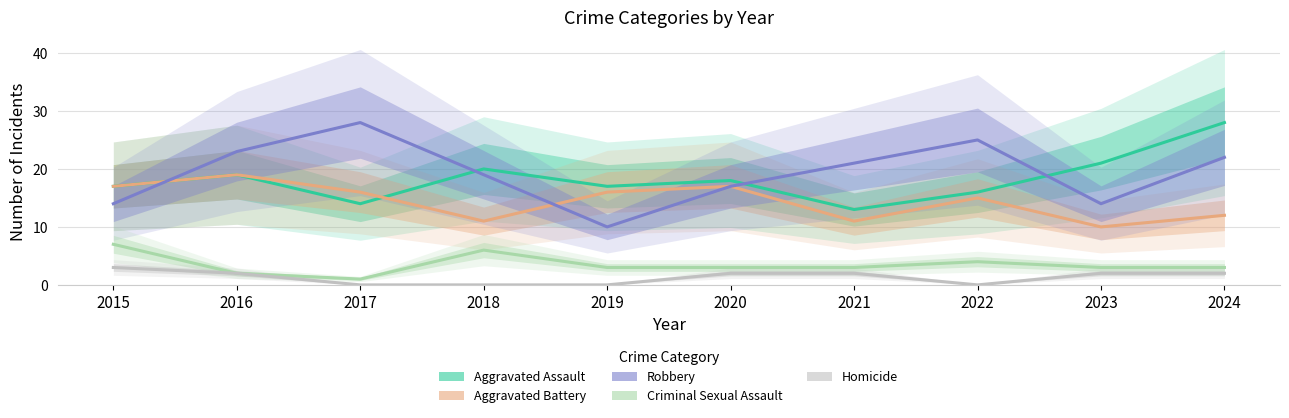

True or false: Robbery and Criminal Sexual Assault intersect in this chart.

False